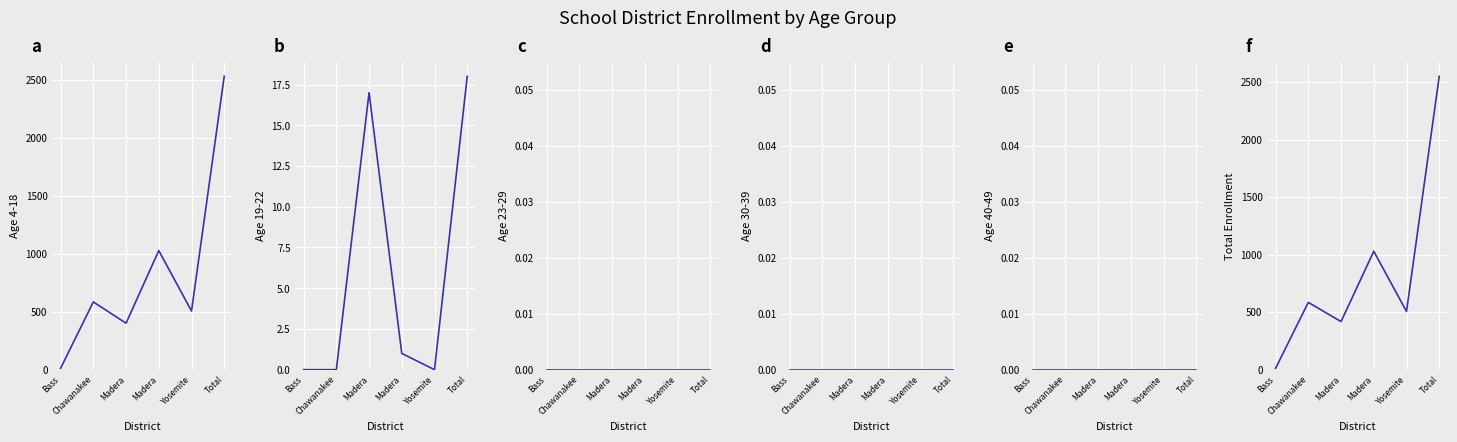

Reading left to right, transcribe all the data shown in this chart.

Age 4-18: 12	585	401	1028	506	2532
Age 19-22: 0	0	17	1	0	18
Age 23-29: 0	0	0	0	0	0
Age 30-39: 0	0	0	0	0	0
Age 40-49: 0	0	0	0	0	0
Total Enrollment: 12	585	418	1029	506	2550